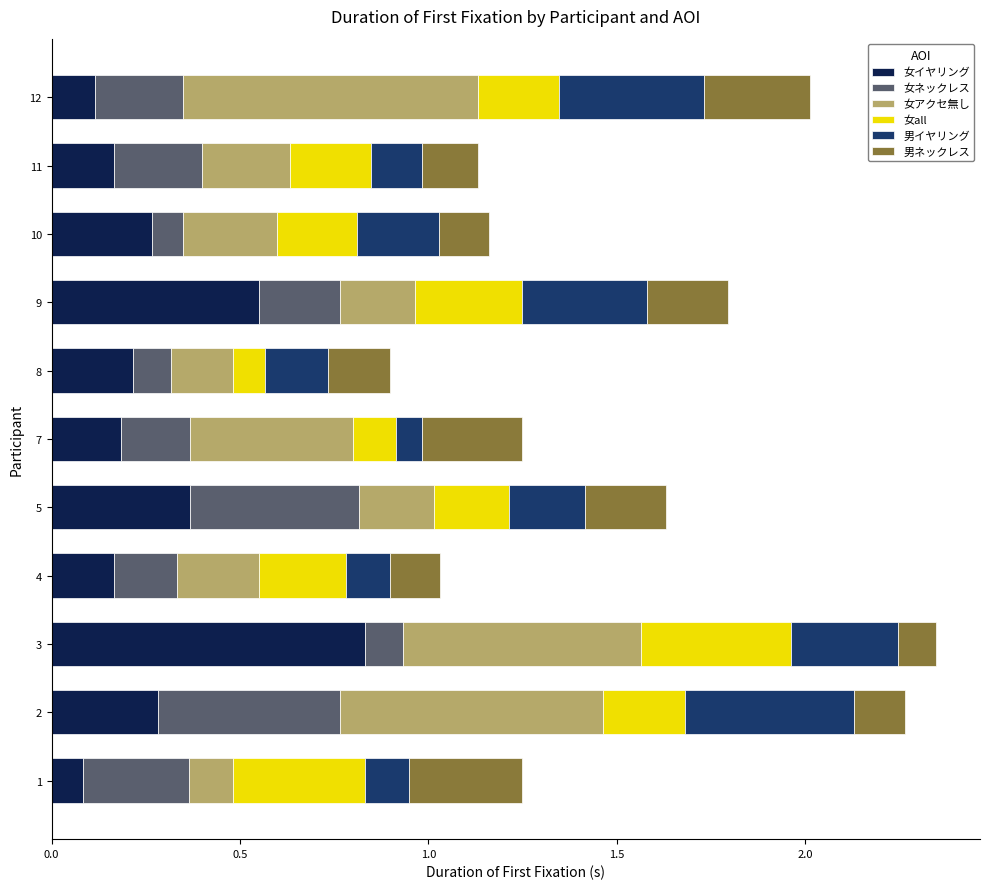

What is the total value across all series at 5?

1.6